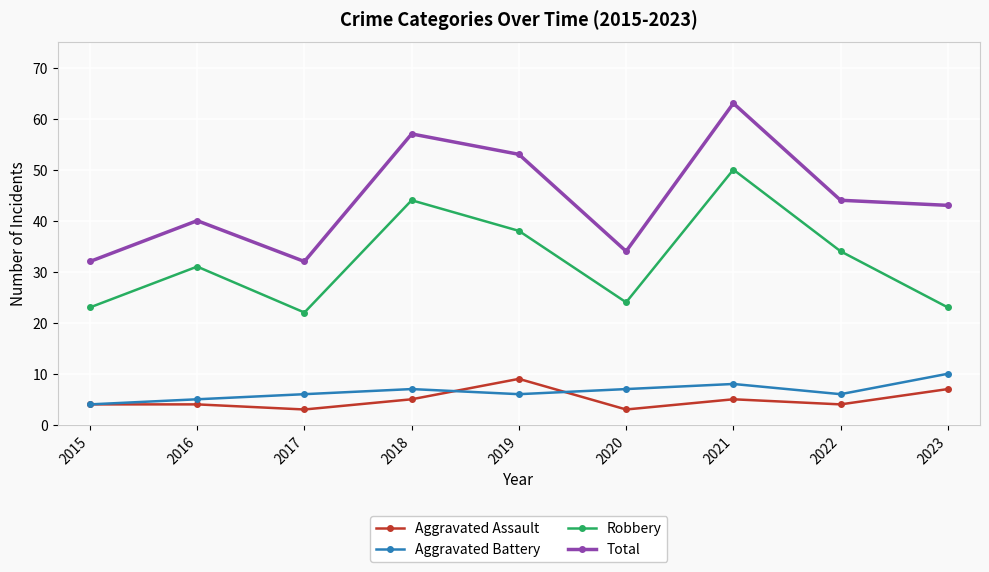

Is this an area chart (filled region under the line)?

No